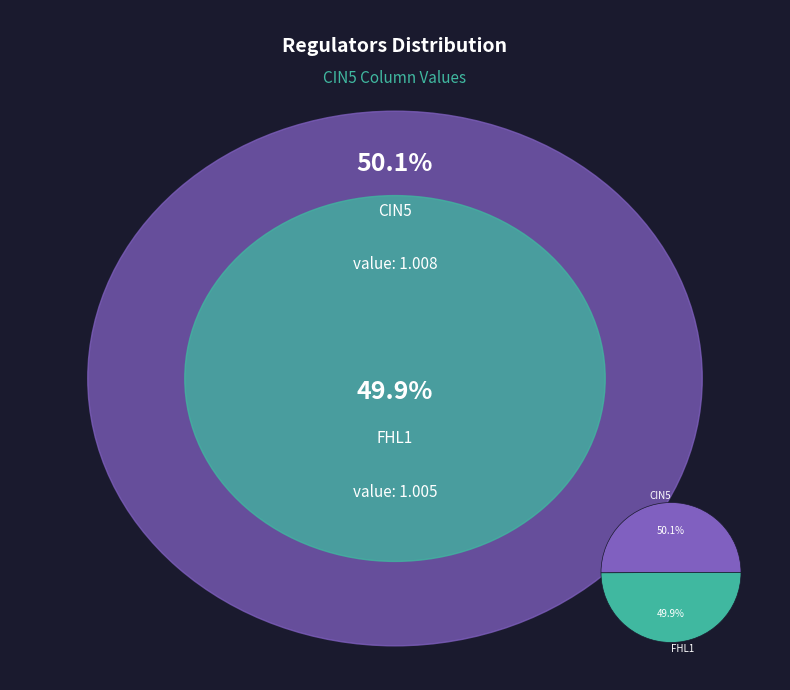

Is there any slice that represents more than half of the pie?

Yes